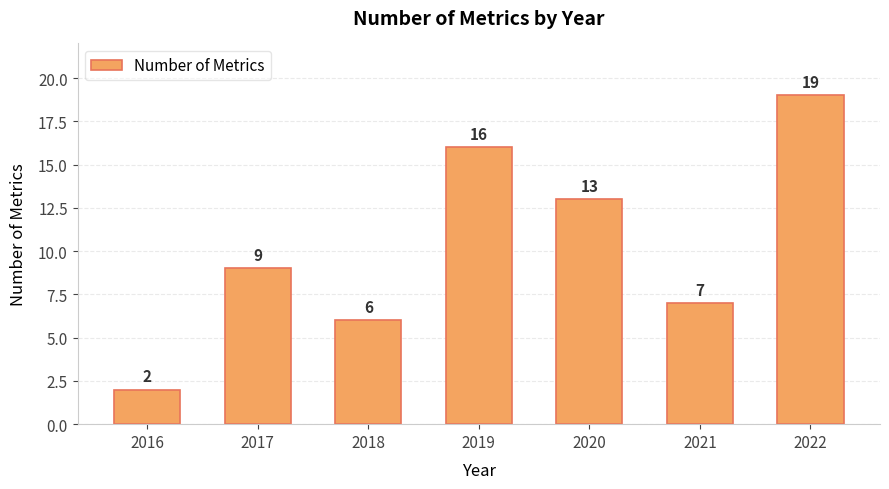

Are the bars grouped side by side (vs. stacked)?

No